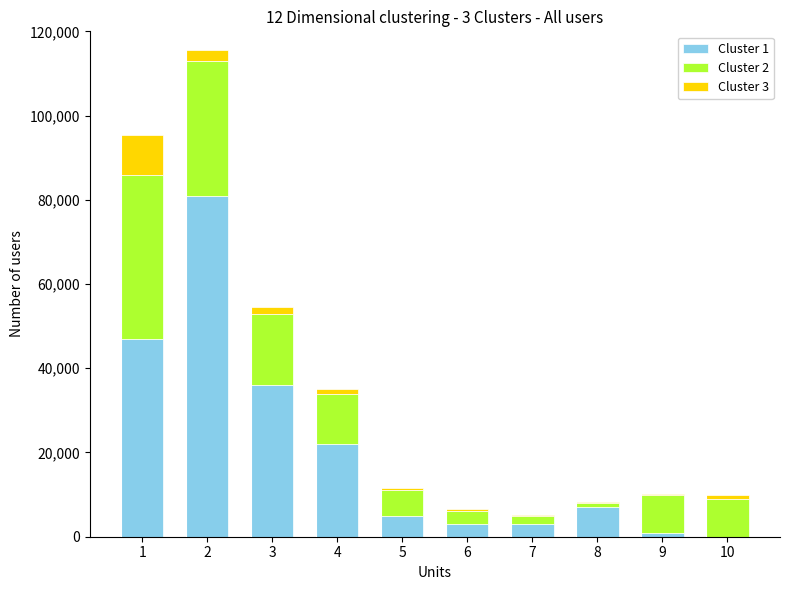

Count the number of categories in the chart.

10